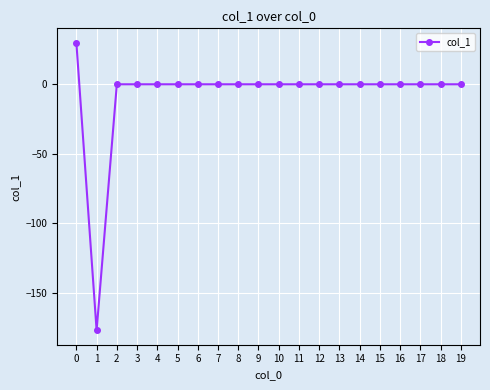

Where is the first local minimum?

1